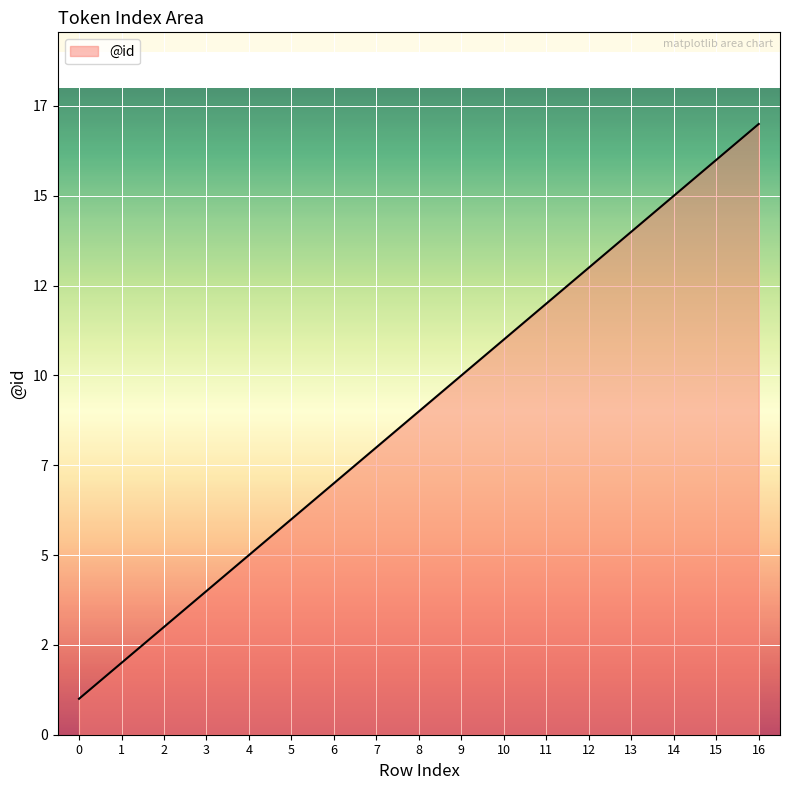

List the labels in order of value, smallest first.

0, 1, 2, 3, 4, 5, 6, 7, 8, 9, 10, 11, 12, 13, 14, 15, 16